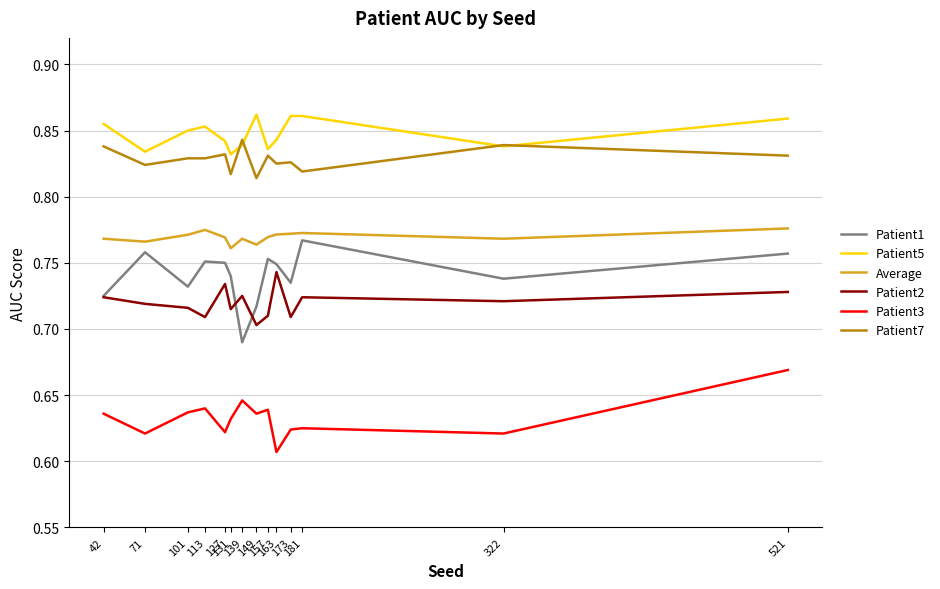

What is the sum of all Patient5 values?

11.9